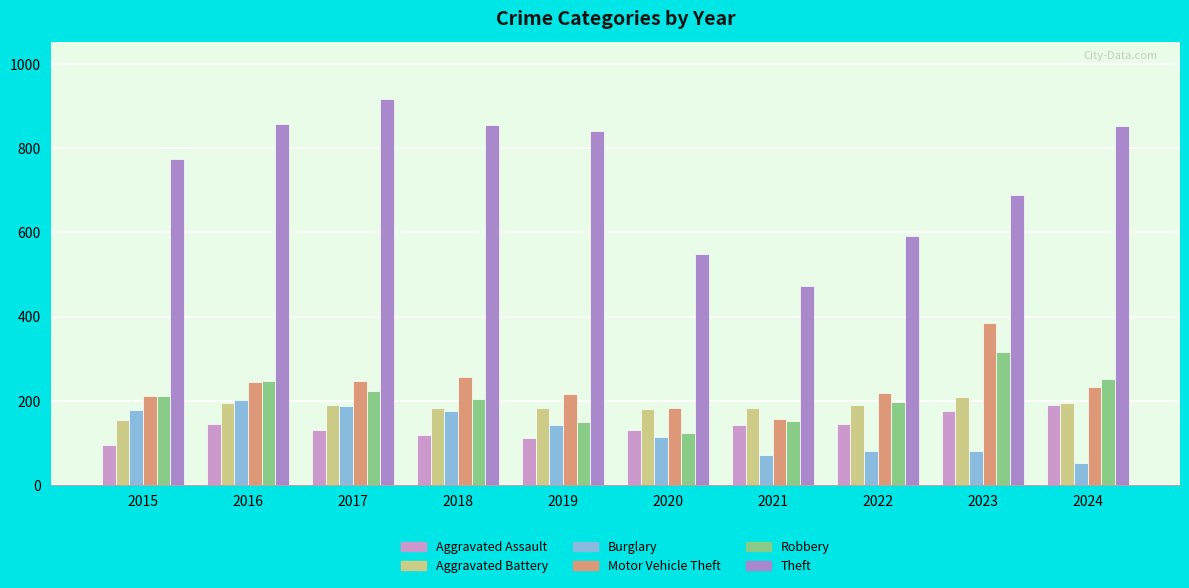

Which has a higher value, 2015 or 2021?

2021